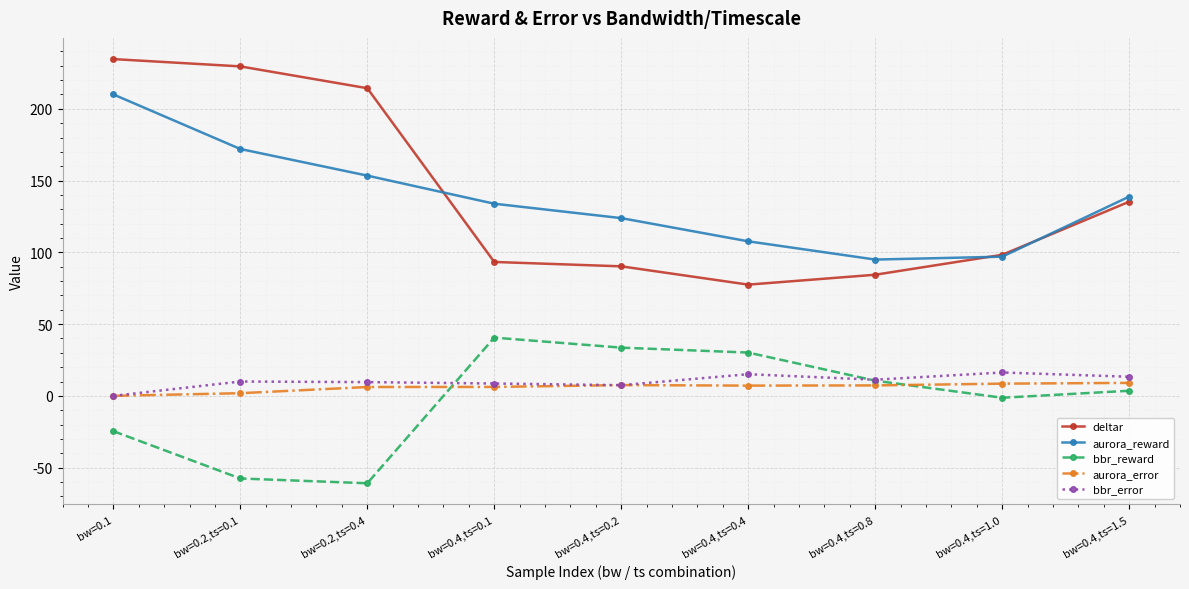

Rank the series by their maximum value, from lowest to highest.

aurora_error, bbr_error, bbr_reward, aurora_reward, deltar